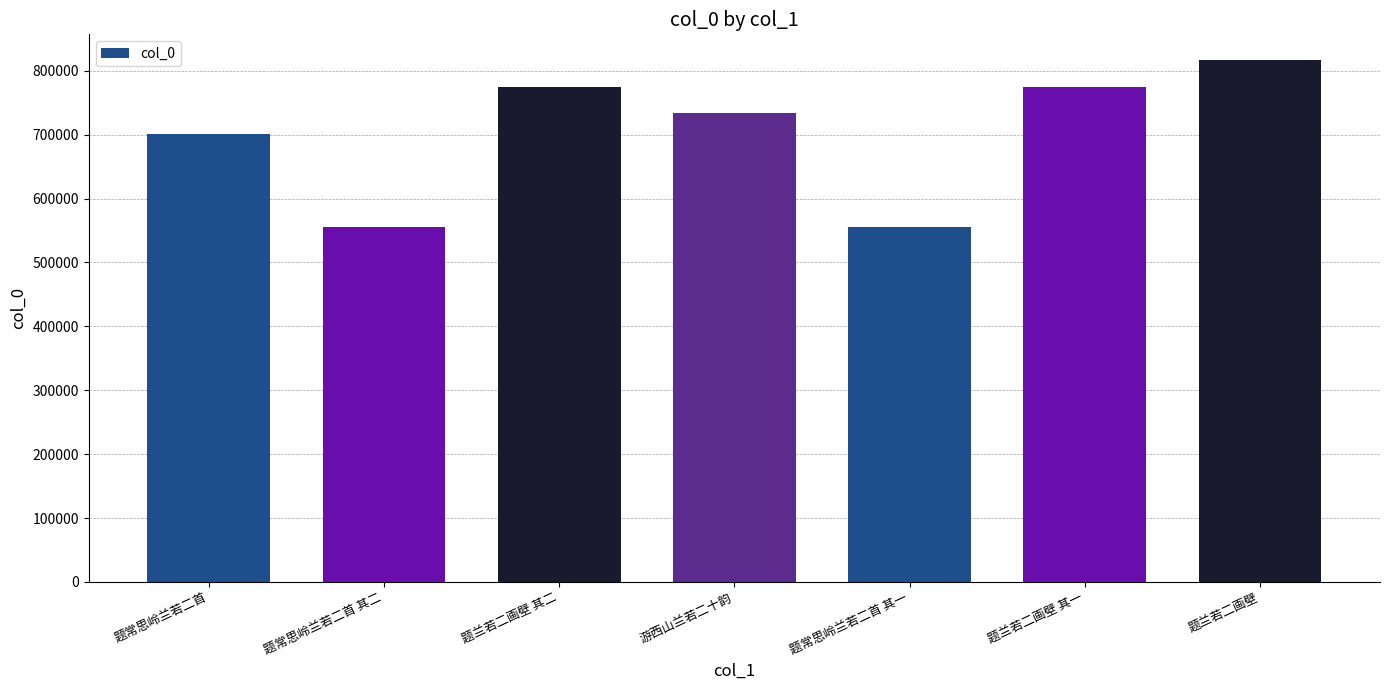

How many bars are there in total?

7